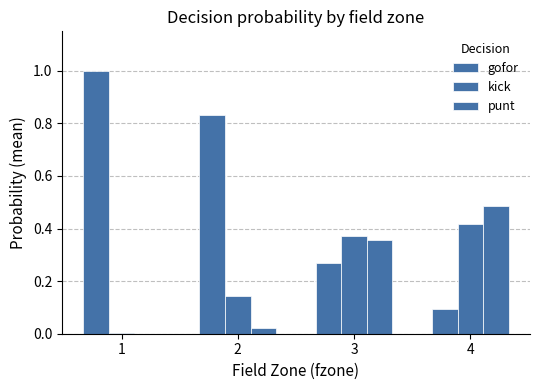

The kick series shows 0.2 at 4. True or false?

False